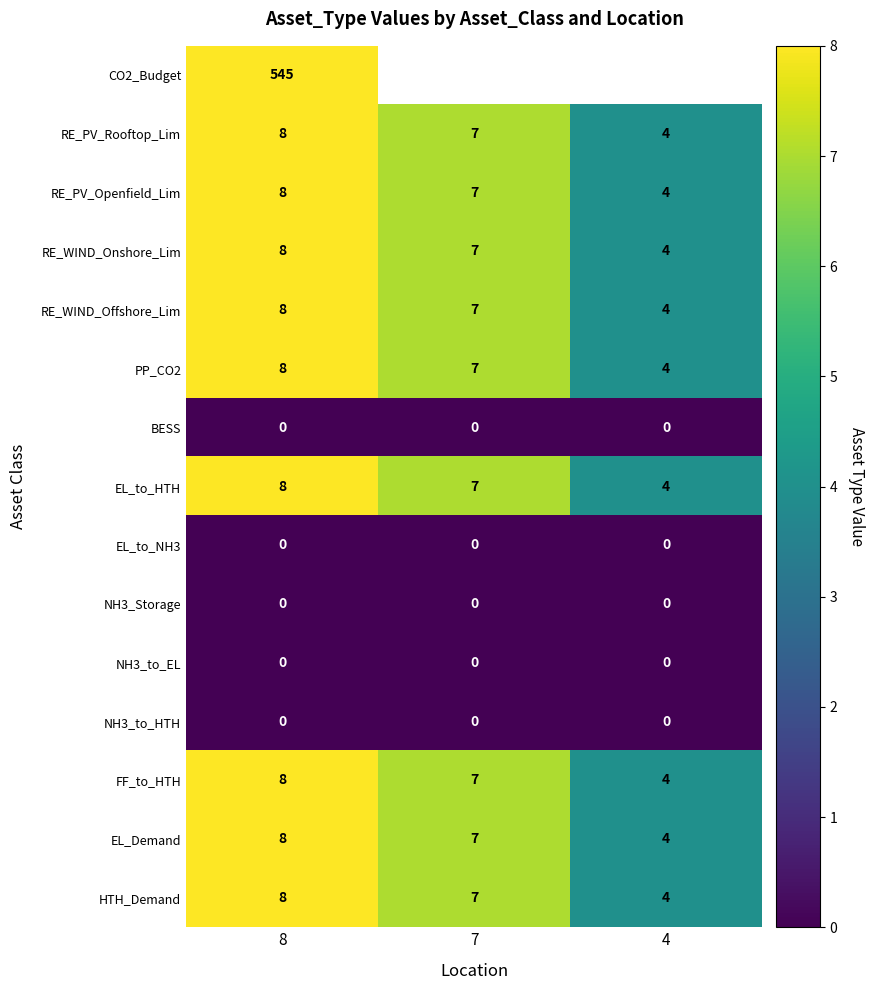

Is the value of EL_Demand at 8 greater than the value of EL_to_NH3 at 8?

Yes